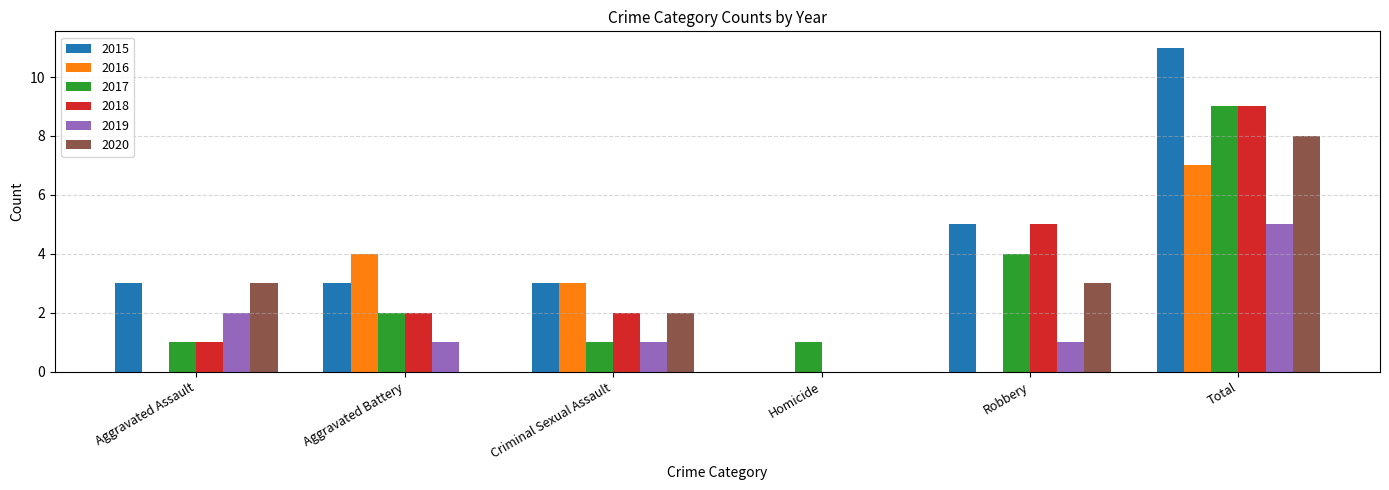

Between Aggravated Battery and Robbery, which series saw the biggest shift?

2016